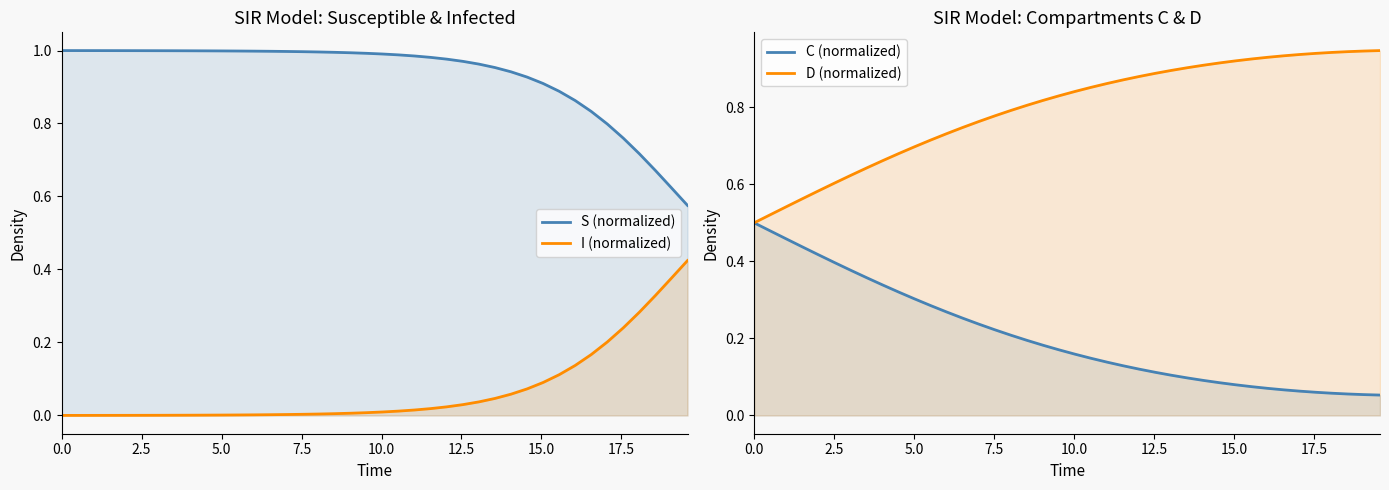

Reading right to left, extract all data points from this chart.

S (normalized): 0.6	0.6	0.7	0.7	0.8	0.8	0.8	0.9	0.9	0.9	0.9	0.9	1.0	1.0	1.0	1.0	1.0	1.0	1.0	1.0	1.0	1.0	1.0	1.0	1.0	1.0	1.0	1.0	1.0	1.0	1.0	1.0	1.0	1.0	1.0	1.0	1.0	1.0	1.0	1.0
I (normalized): 0.4	0.4	0.3	0.3	0.2	0.2	0.2	0.1	0.1	0.1	0.1	0.1	0.0	0.0	0.0	0.0	0.0	0.0	0.0	0.0	0.0	0.0	0.0	0.0	0.0	0.0	0.0	0.0	0.0	0.0	0.0	0.0	0.0	0.0	0.0	0.0	0.0	0.0	0.0	0.0
C (normalized): 0.1	0.1	0.1	0.1	0.1	0.1	0.1	0.1	0.1	0.1	0.1	0.1	0.1	0.1	0.1	0.1	0.1	0.1	0.1	0.2	0.2	0.2	0.2	0.2	0.2	0.2	0.3	0.3	0.3	0.3	0.3	0.3	0.4	0.4	0.4	0.4	0.4	0.5	0.5	0.5
D (normalized): 0.9	0.9	0.9	0.9	0.9	0.9	0.9	0.9	0.9	0.9	0.9	0.9	0.9	0.9	0.9	0.9	0.9	0.9	0.9	0.8	0.8	0.8	0.8	0.8	0.8	0.8	0.7	0.7	0.7	0.7	0.7	0.7	0.6	0.6	0.6	0.6	0.6	0.5	0.5	0.5